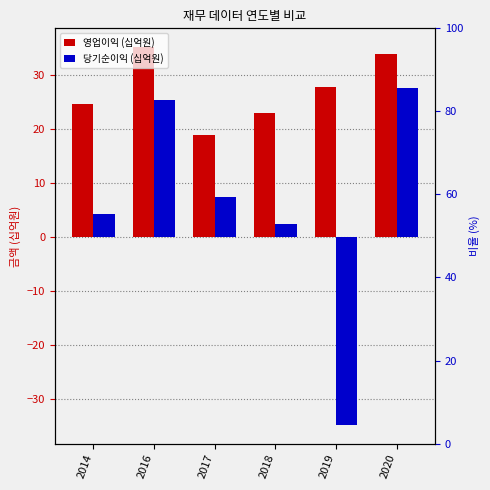

Which category has the highest value in the 당기순이익 series?

2020